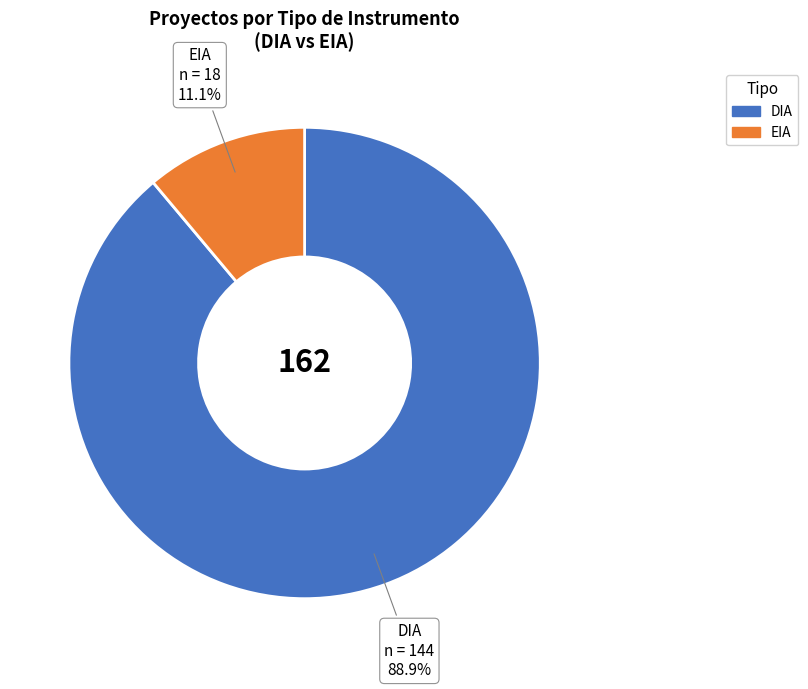

Rank the categories by value from highest to lowest.

DIA, EIA